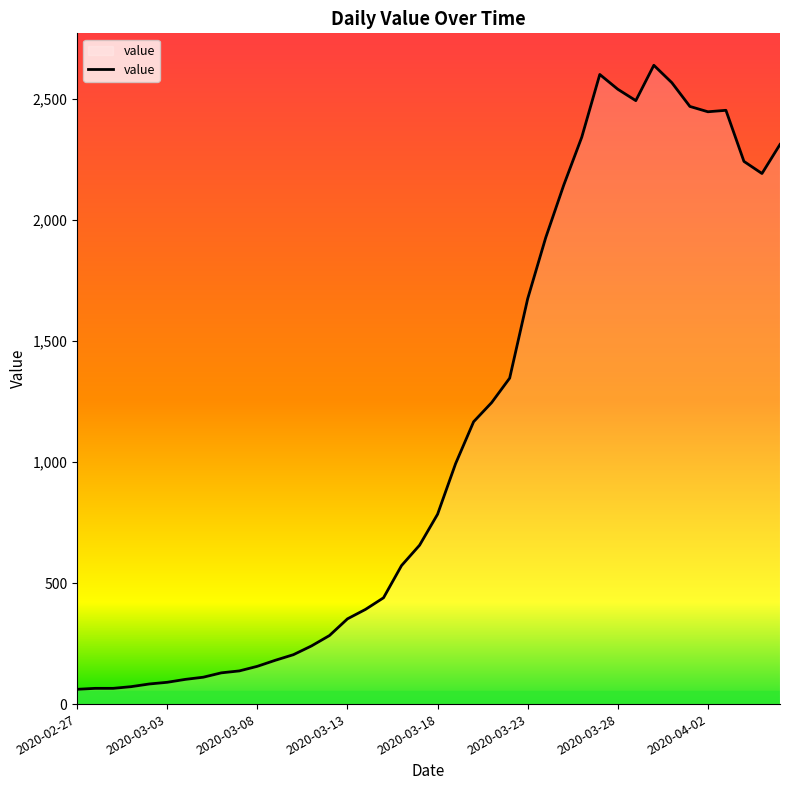

What is the difference between the maximum and minimum values?

2577